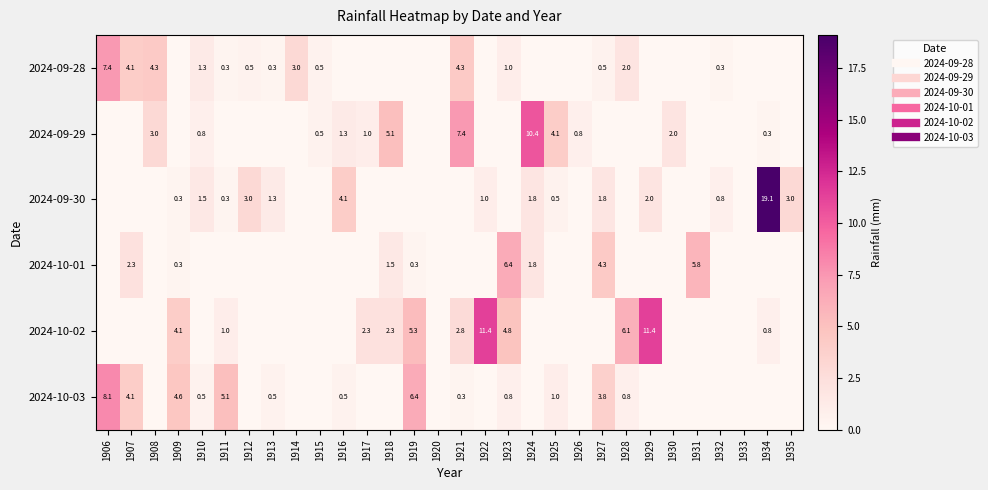

What is the difference between the maximum and minimum values in the 2024-10-03 series?

8.1